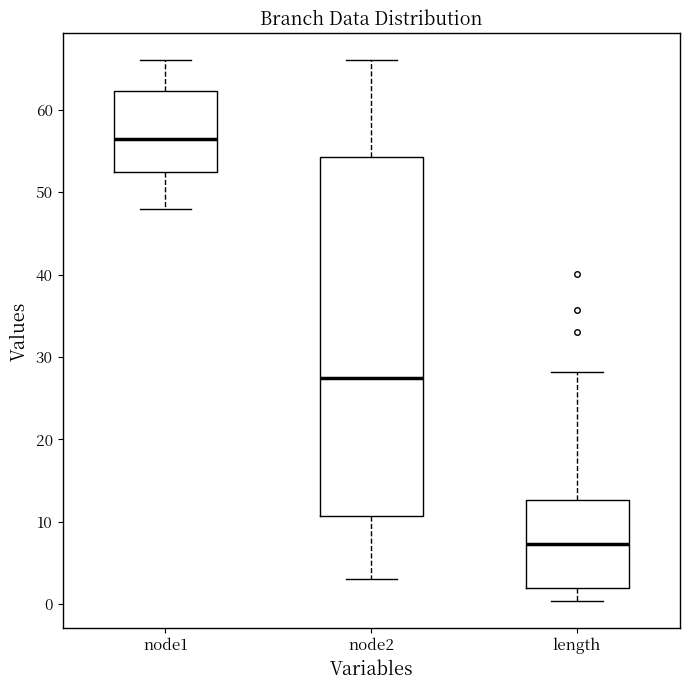

Reading left to right, read every box against the y-axis: the position of its median line, the range the box covers, and the ends of its whiskers. The values are not printed on the chart, so give them approximately, as read against the axis.

node1: median 57, box 53 to 62, whiskers 48 to 66
node2: median 28, box 11 to 54, whiskers 3 to 66
length: median 7, box 2 to 13, whiskers 0 to 28